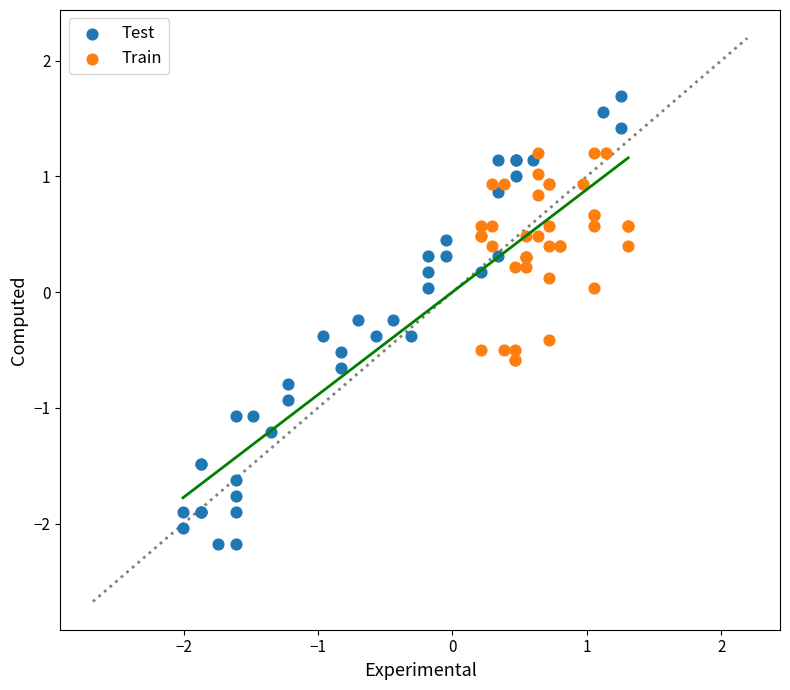

Which series reaches the minimum Y coordinate?

Test